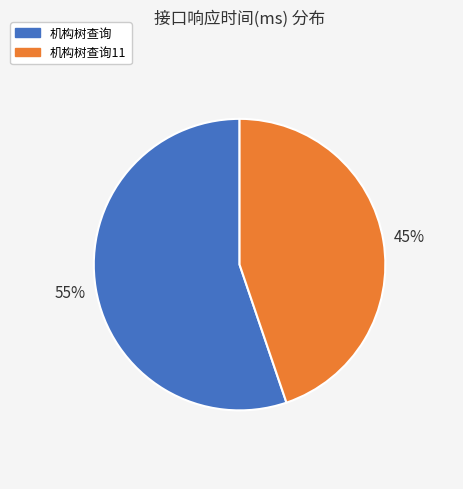

To the nearest percent, what is the difference between the largest and smallest slice percentages?

10%